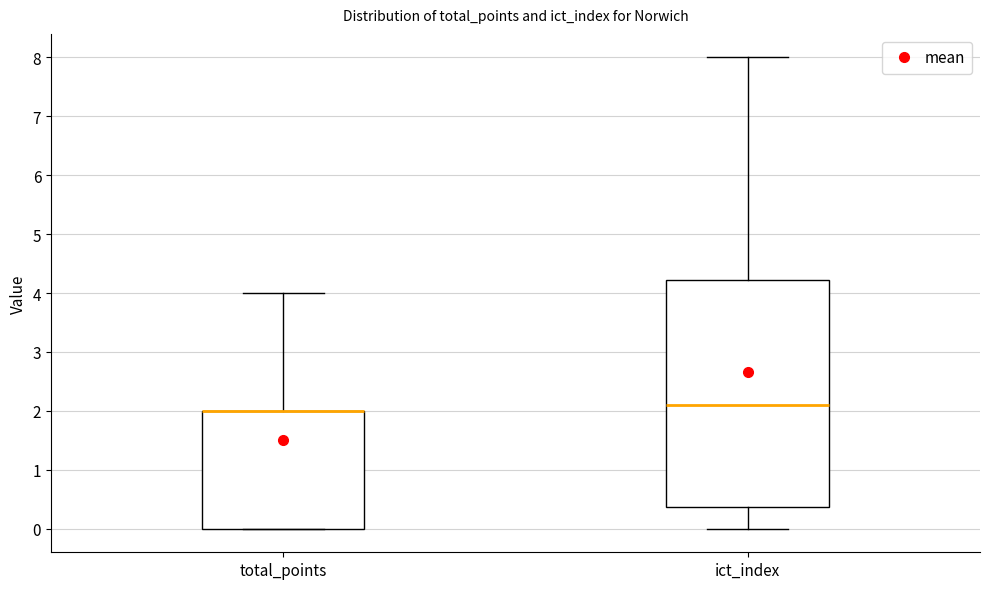

Where is the lower edge of the box for ict_index on the y-axis? The values are not printed on the chart, so give them approximately, as read against the axis.

0.4